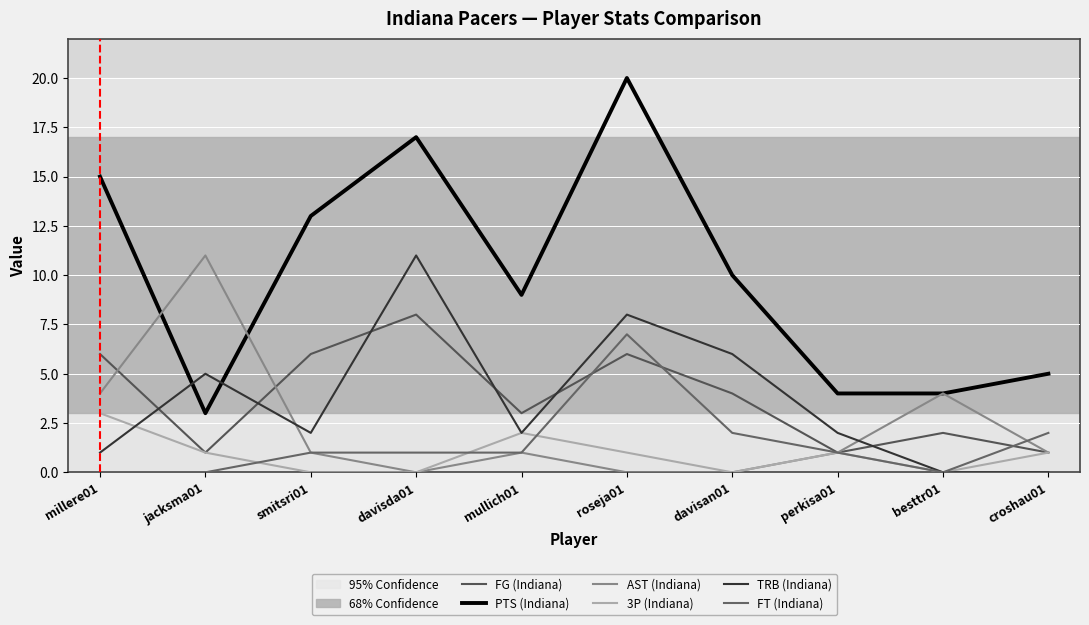

Does the chart have visible grid lines?

Yes